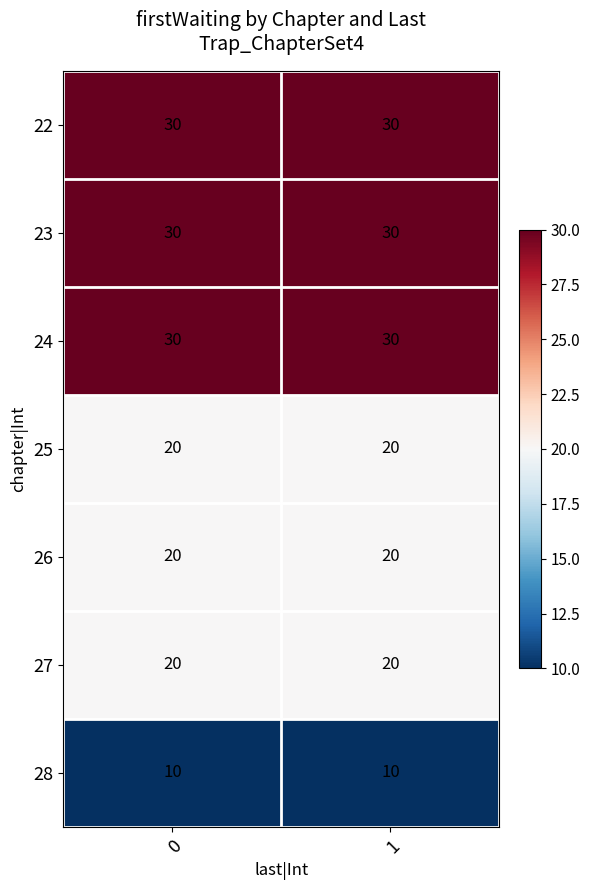

How many distinct data groups are displayed?

7